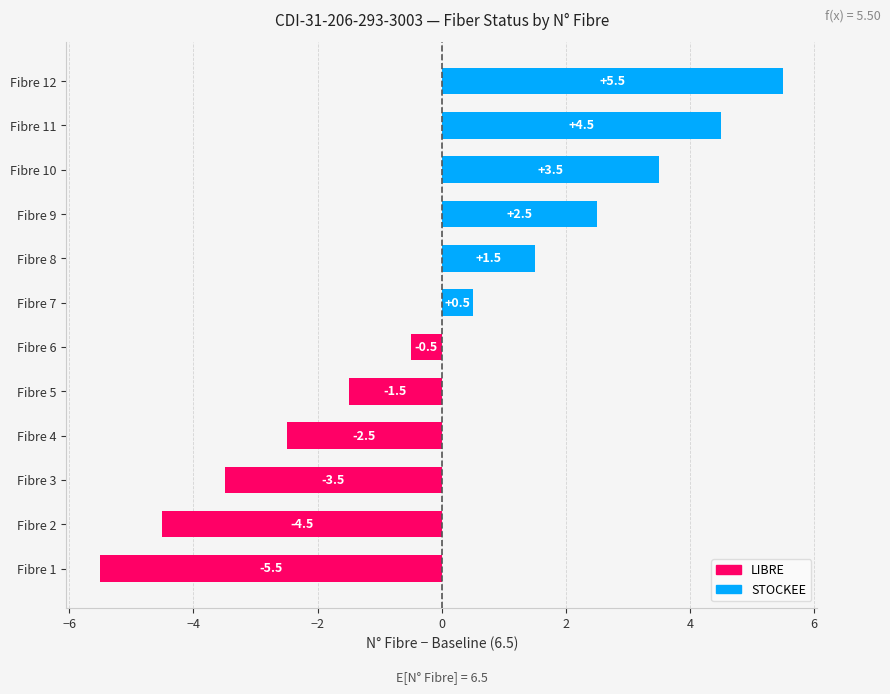

Rank the categories by value from highest to lowest.

Fibre 12, Fibre 11, Fibre 10, Fibre 9, Fibre 8, Fibre 7, Fibre 6, Fibre 5, Fibre 4, Fibre 3, Fibre 2, Fibre 1